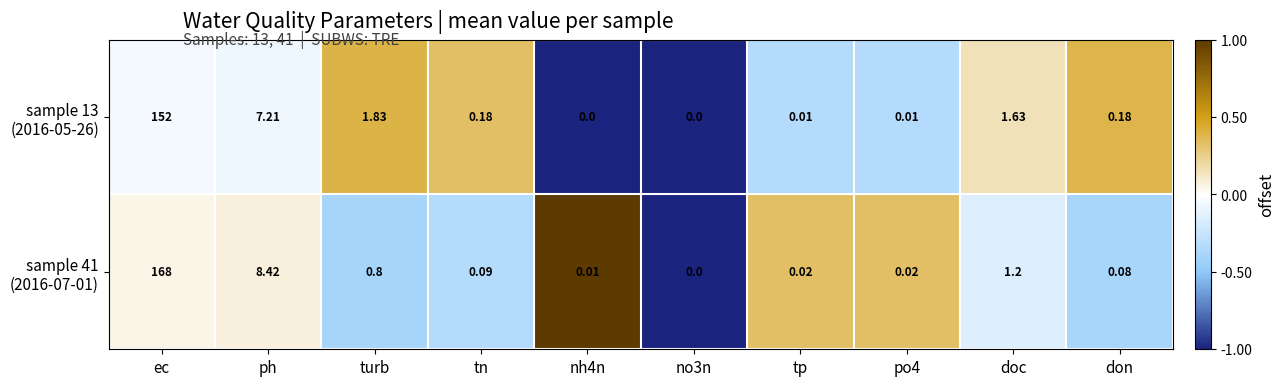

At which category is the sum across all series the highest?

ec